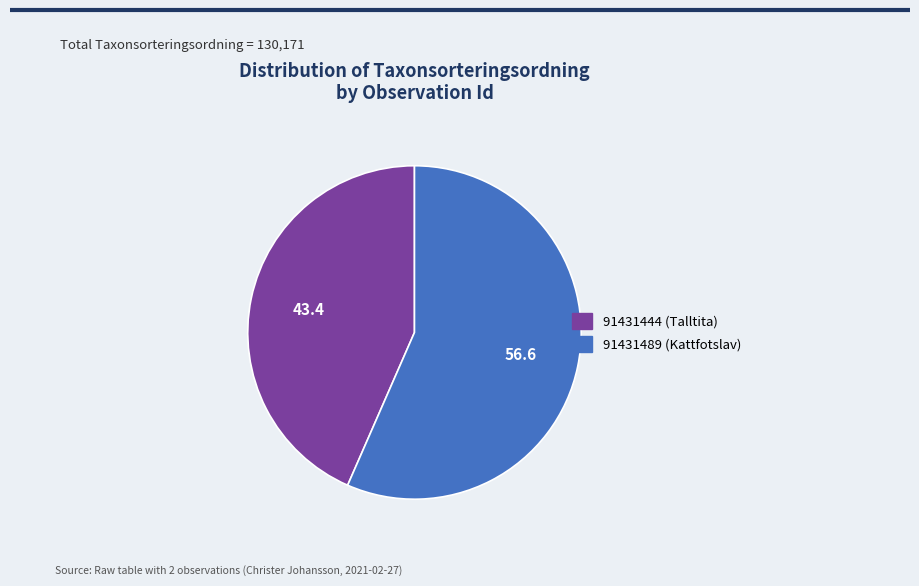

Approximately how many times larger is the value at 91431489 (Kattfotslav) compared to 91431444 (Talltita)?

1.3